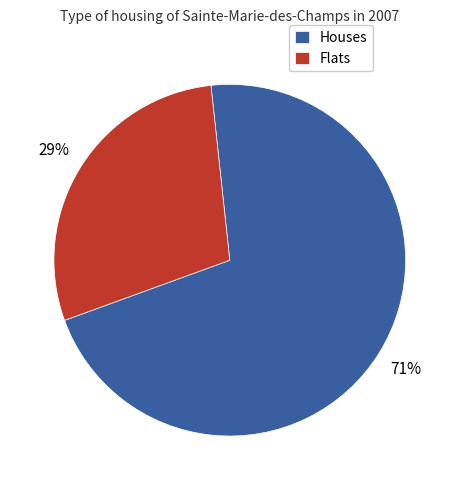

To the nearest percent, what is the difference between the Flats and Houses slice percentages?

42%